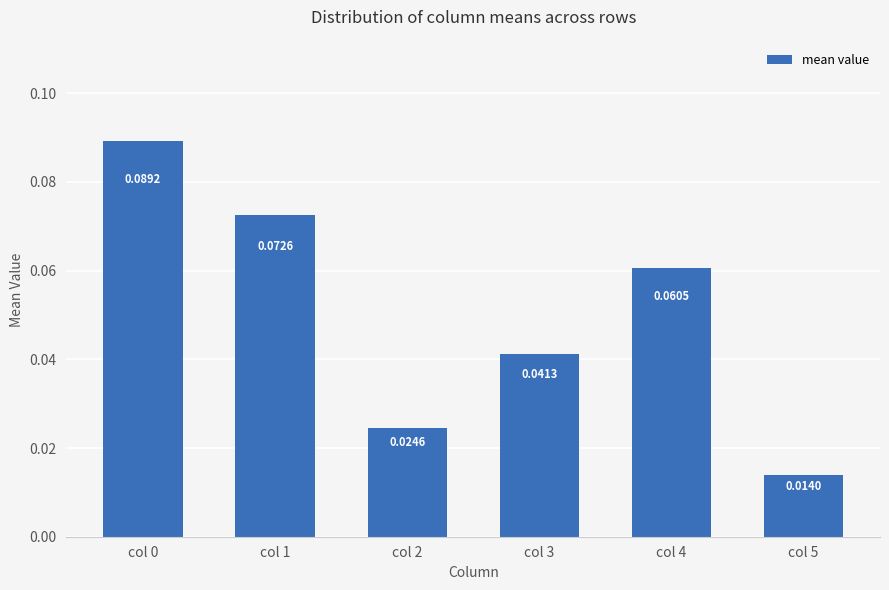

Between col 4 and col 1, which is larger?

col 1